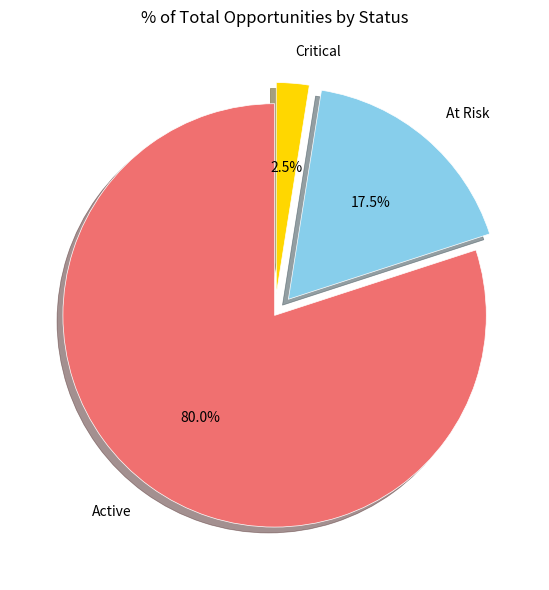

Does any single category account for the majority?

Yes